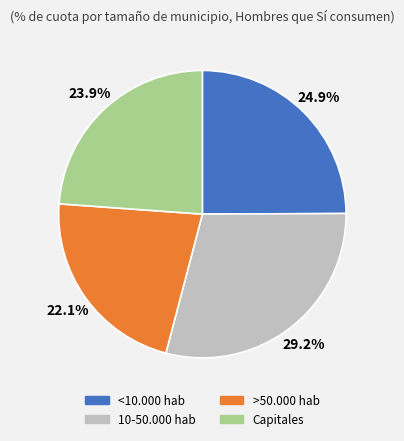

Count the number of slices in the pie.

4